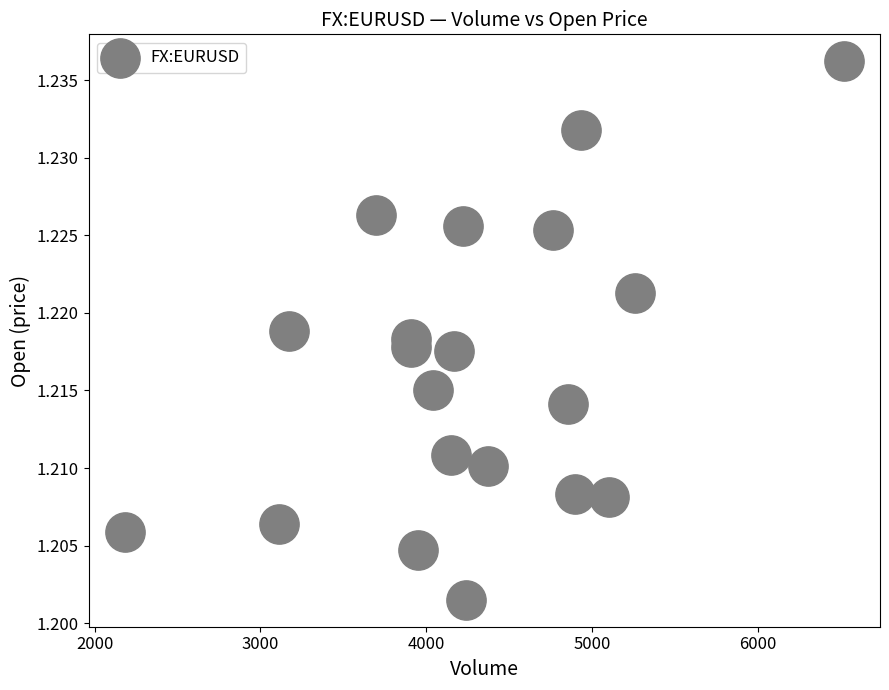

What is the range of X values (max minus min)?

4341.0